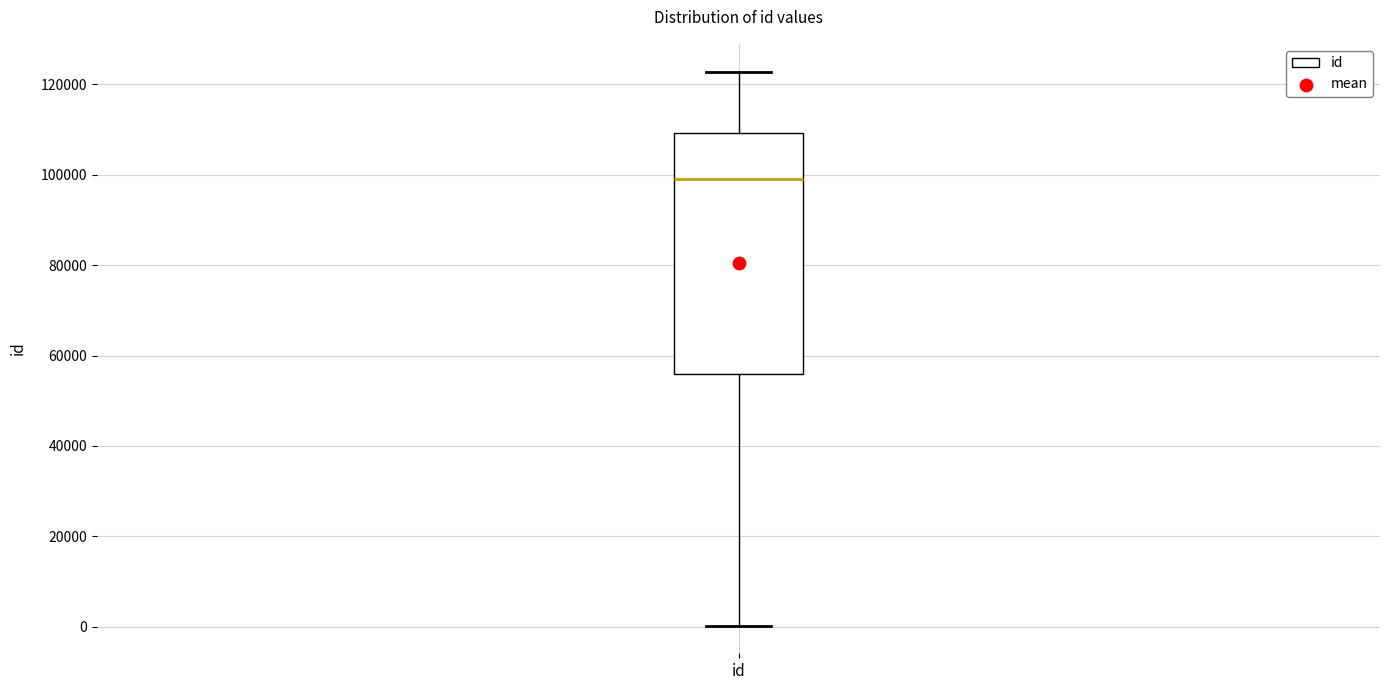

Where does the median line of the box for id sit on the y-axis? The values are not printed on the chart, so give them approximately, as read against the axis.

98000